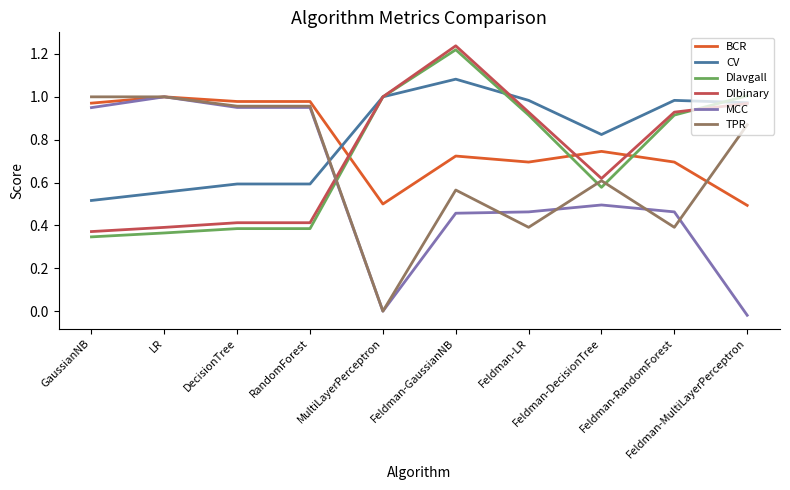

At which category is the sum across all series the highest?

Feldman-GaussianNB